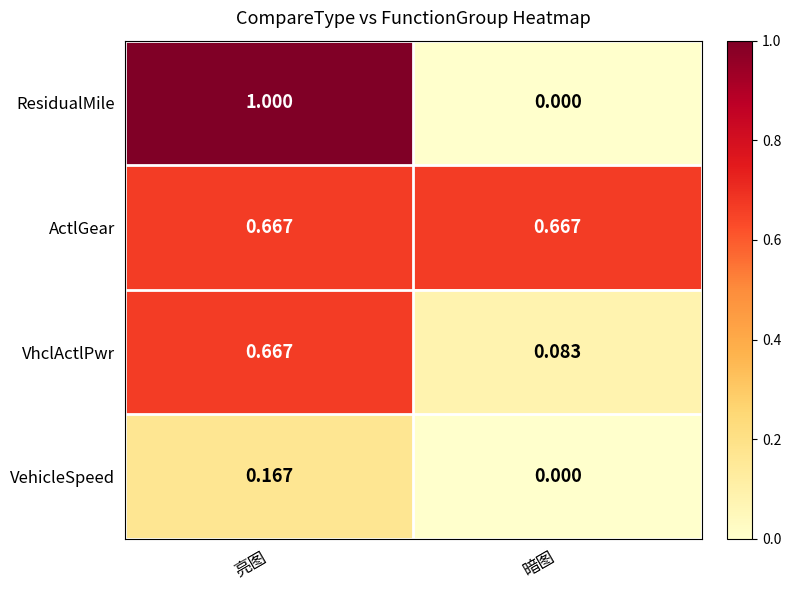

Is the value of ActlGear at 暗图 greater than the value of ResidualMile at 暗图?

Yes